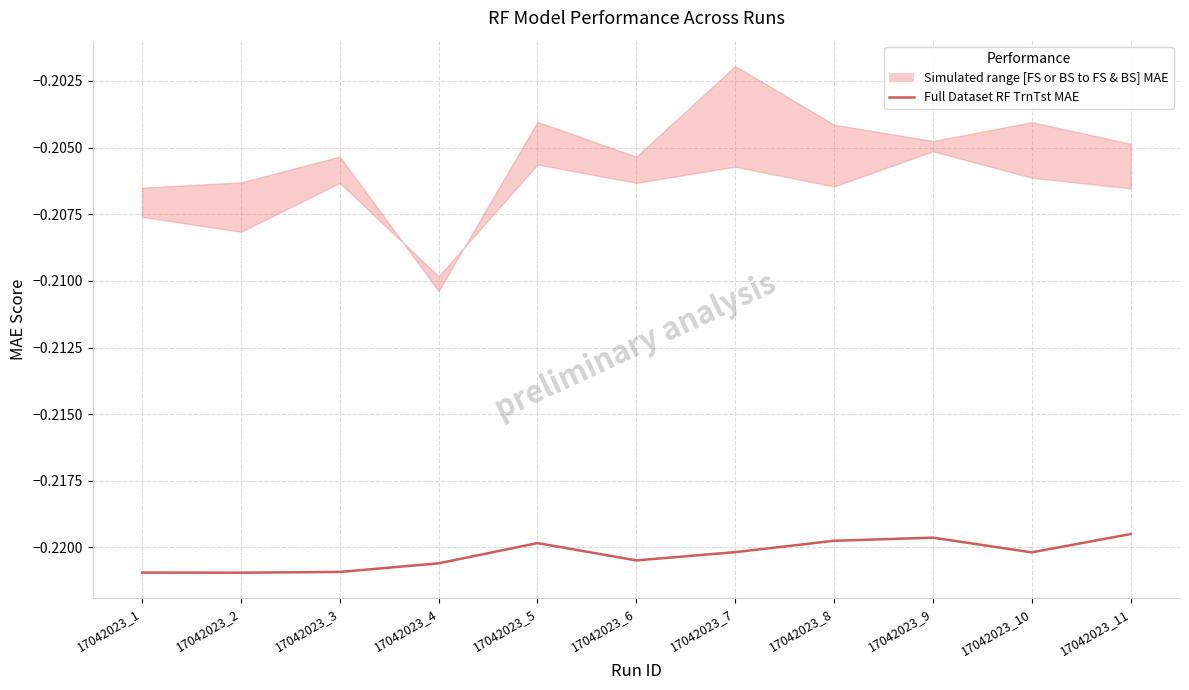

Rank the categories by value from lowest to highest.

17042023_2, 17042023_1, 17042023_3, 17042023_4, 17042023_6, 17042023_10, 17042023_7, 17042023_5, 17042023_8, 17042023_9, 17042023_11